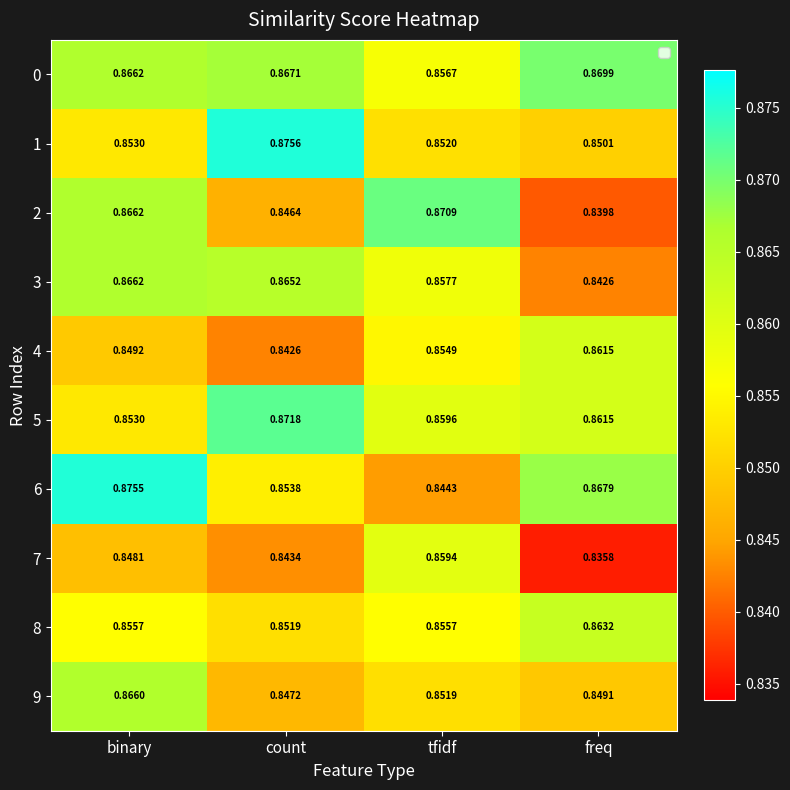

List the labels in order of 4 value, smallest first.

count, binary, tfidf, freq